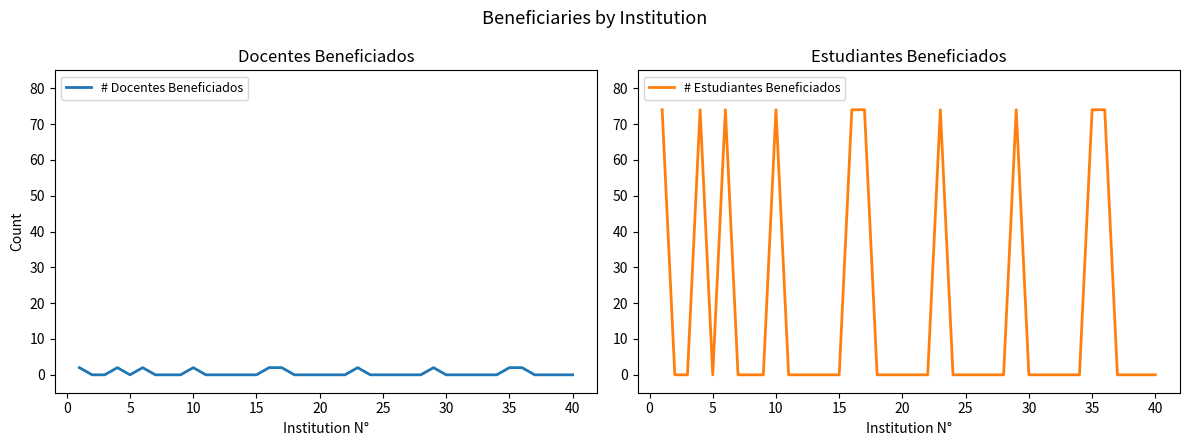

True or false: # Estudiantes Beneficiados and # Docentes Beneficiados intersect in this chart.

False